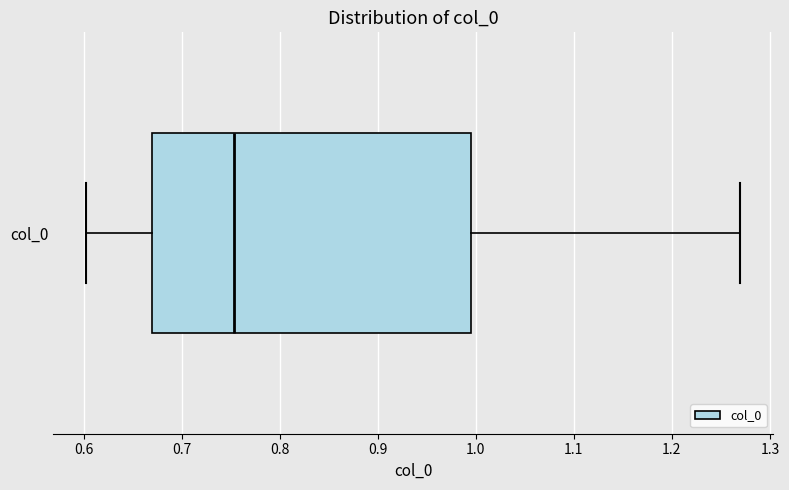

Transcribe this box plot: give where the median line is, the range the box spans, and where the two whiskers end, as read against the x-axis. The values are not printed on the chart, so give them approximately, as read against the axis.

median 0.75, box 0.67 to 1.00, whiskers 0.60 to 1.27